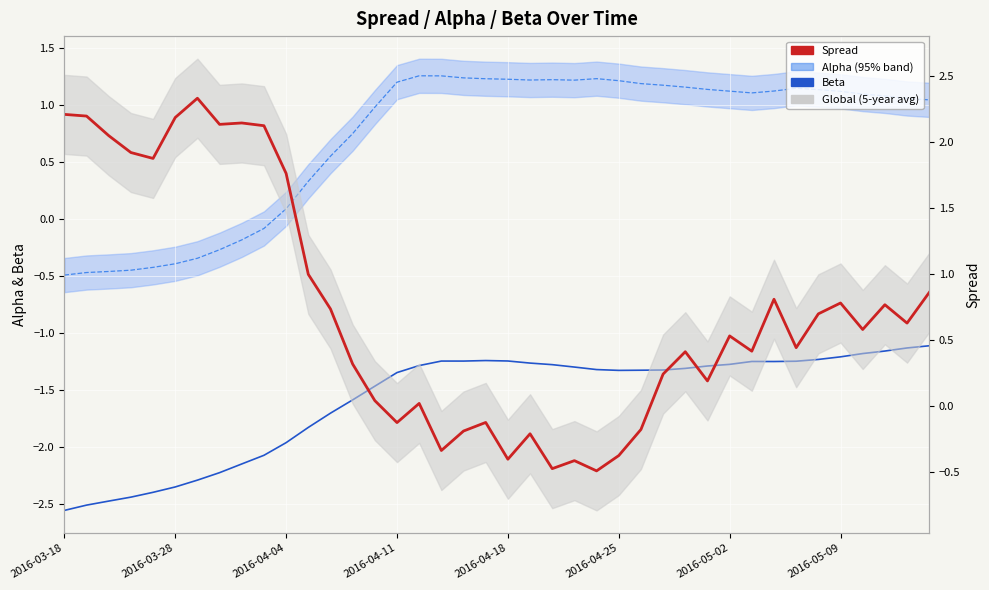

True or false: Alpha has more than 0 points higher than both neighbors.

True